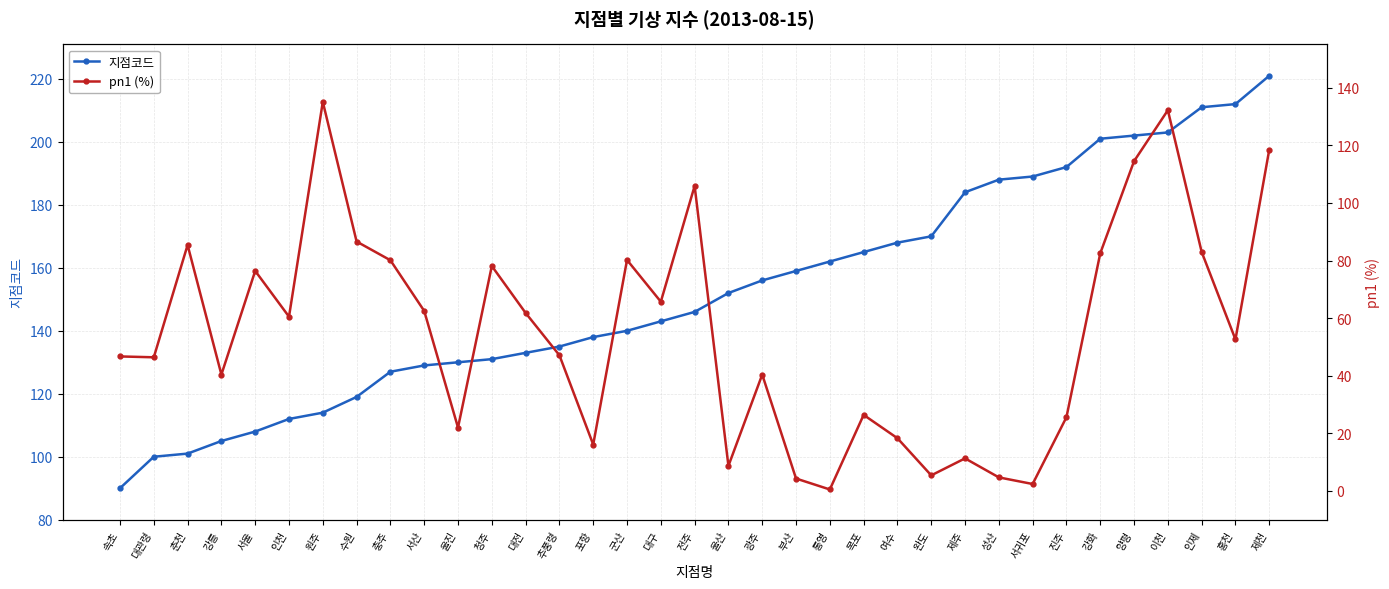

Reading left to right, extract all data points from this chart.

지점코드: 속초=90.0	대관령=100.0	춘천=101.0	강릉=105.0	서울=108.0	인천=112.0	원주=114.0	수원=119.0	충주=127.0	서산=129.0	울진=130.0	청주=131.0	대전=133.0	추풍령=135.0	포항=138.0	군산=140.0	대구=143.0	전주=146.0	울산=152.0	광주=156.0	부산=159.0	통영=162.0	목포=165.0	여수=168.0	완도=170.0	제주=184.0	성산=188.0	서귀포=189.0	진주=192.0	강화=201.0	양평=202.0	이천=203.0	인제=211.0	홍천=212.0	제천=221.0
pn1 (%): 속초=46.7	대관령=46.4	춘천=85.4	강릉=40.4	서울=76.4	인천=60.5	원주=135.1	수원=86.6	충주=80.1	서산=62.5	울진=22.0	청주=78.1	대전=61.8	추풍령=47.1	포항=16.1	군산=80.2	대구=65.7	전주=105.9	울산=8.7	광주=40.4	부산=4.3	통영=0.5	목포=26.4	여수=18.3	완도=5.4	제주=11.3	성산=4.7	서귀포=2.4	진주=25.6	강화=82.5	양평=114.5	이천=132.2	인제=83.0	홍천=52.6	제천=118.5